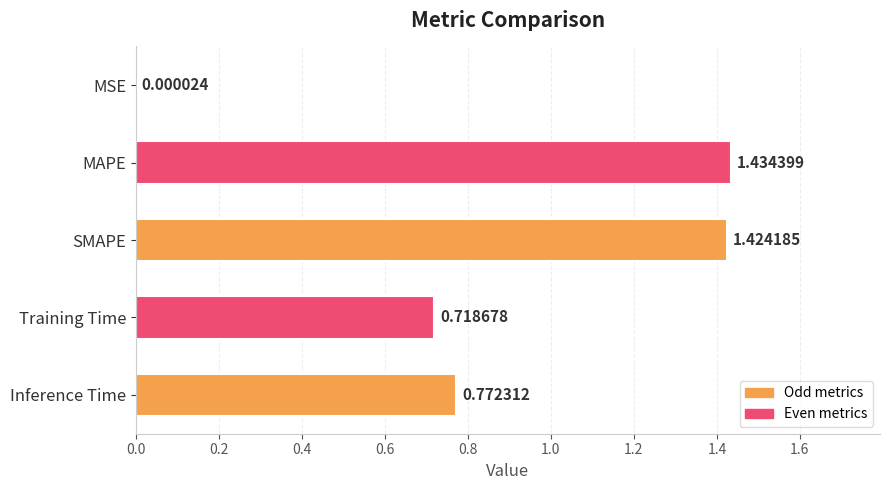

What is the ratio of the value at Inference Time to the value at SMAPE?

0.5